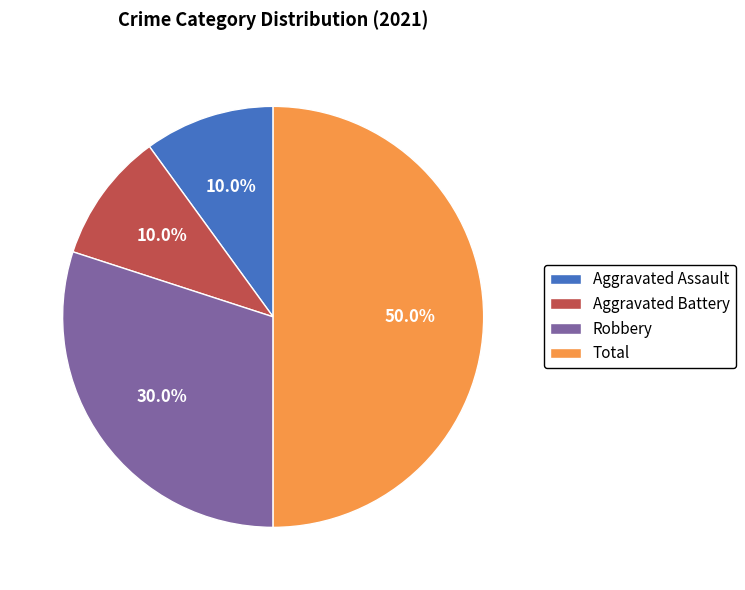

What percentage do Total and Aggravated Battery together represent?

60.0%